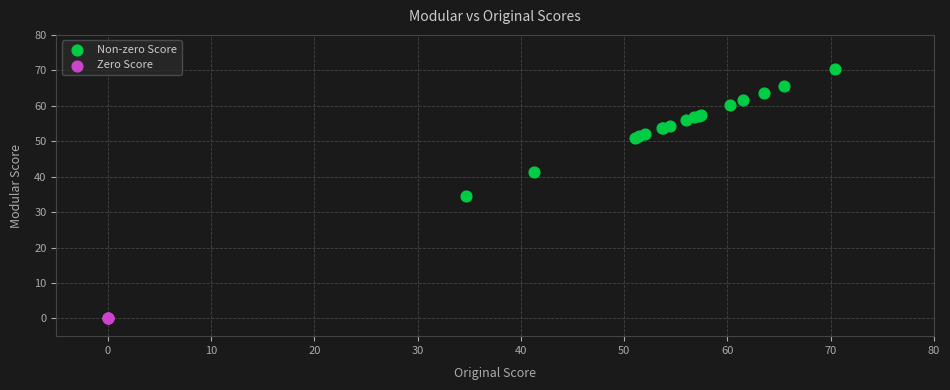

Which series reaches the maximum Y coordinate?

Non-zero Score